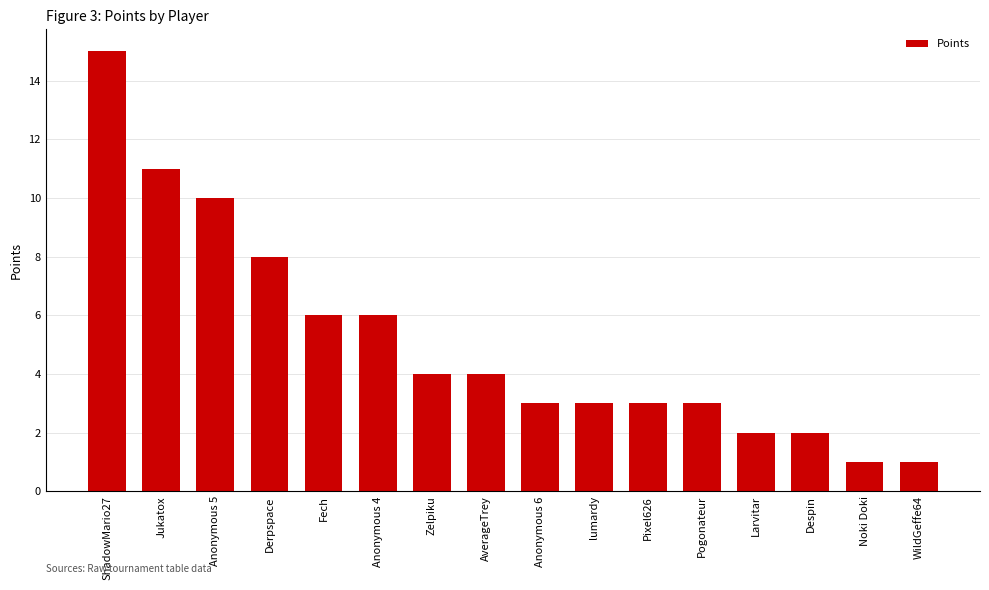

Where is the data nearest to the value 8?

Derpspace